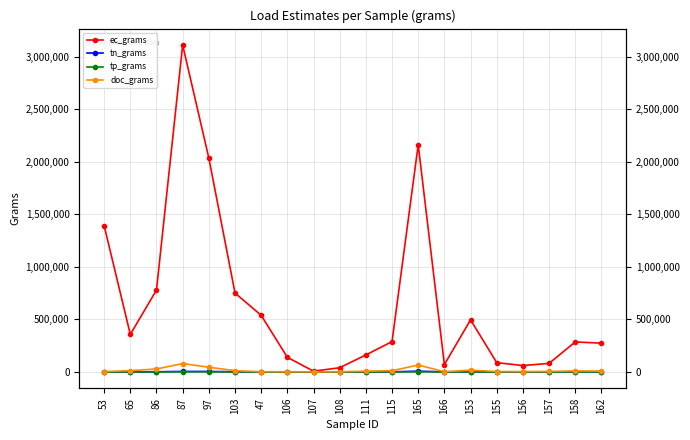

Where does the ec_grams series first go above 288193?

53